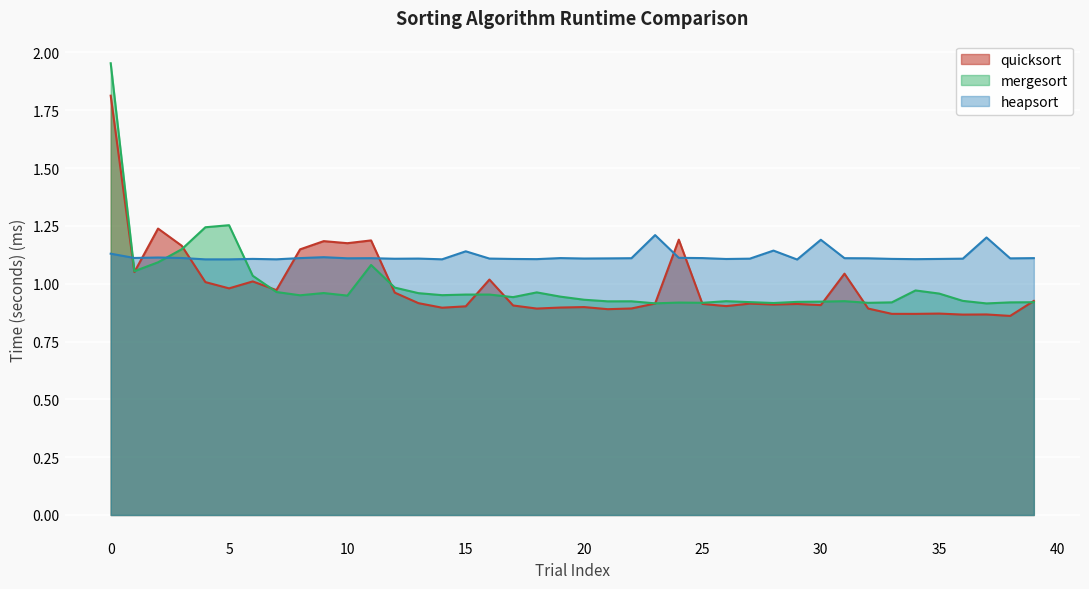

Which series changed the most between 23 and 27?

heapsort